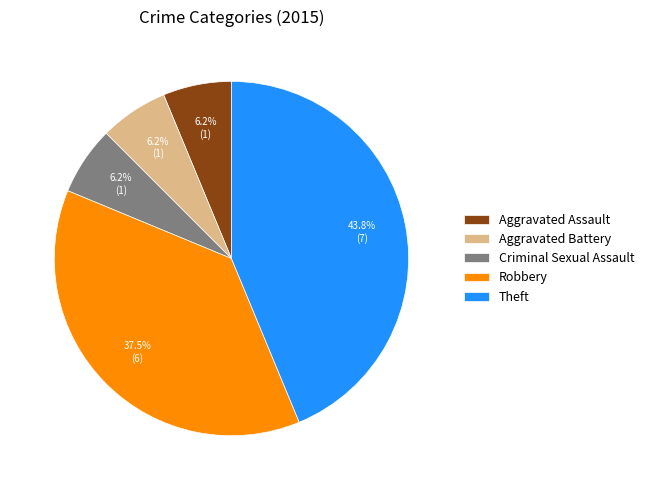

Approximately how many times larger is the value at Robbery compared to Theft?

0.9